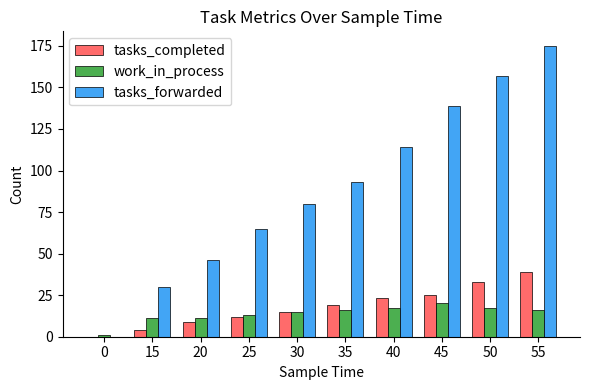

What is the total value across all series at 20?

66